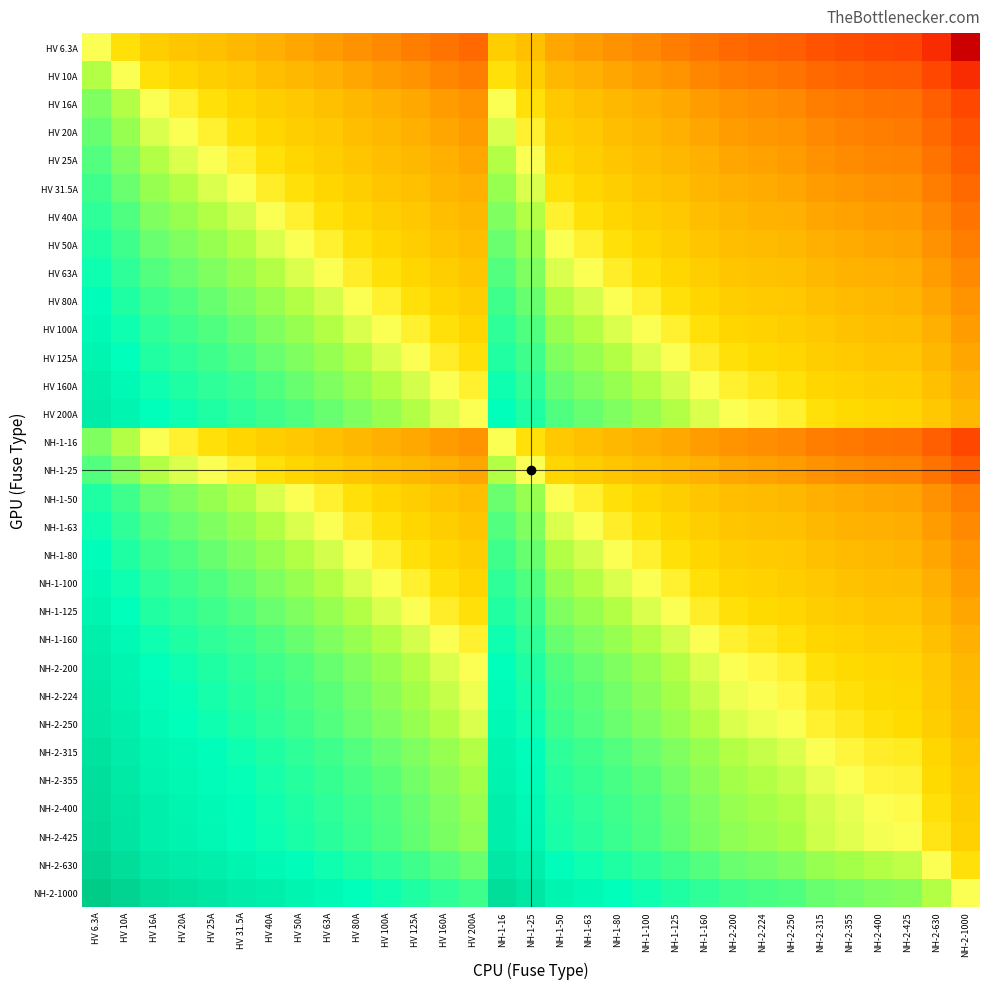

At which category is the sum across all series the highest?

HV 6.3A